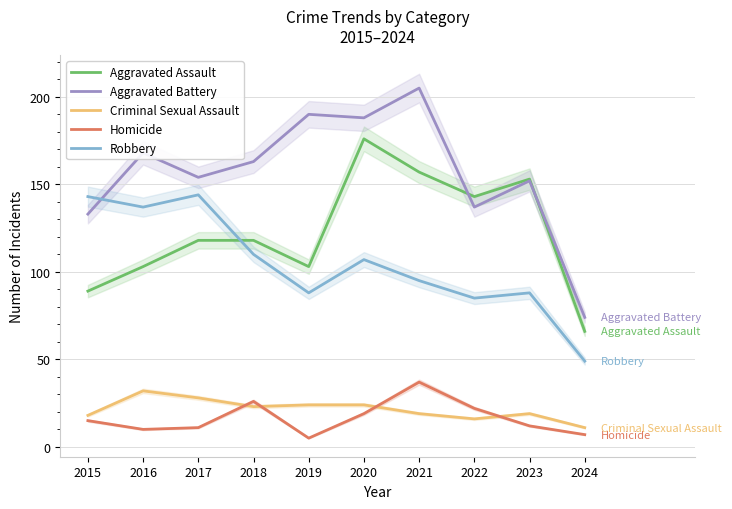

At how many categories does at least one series exceed 14?

10